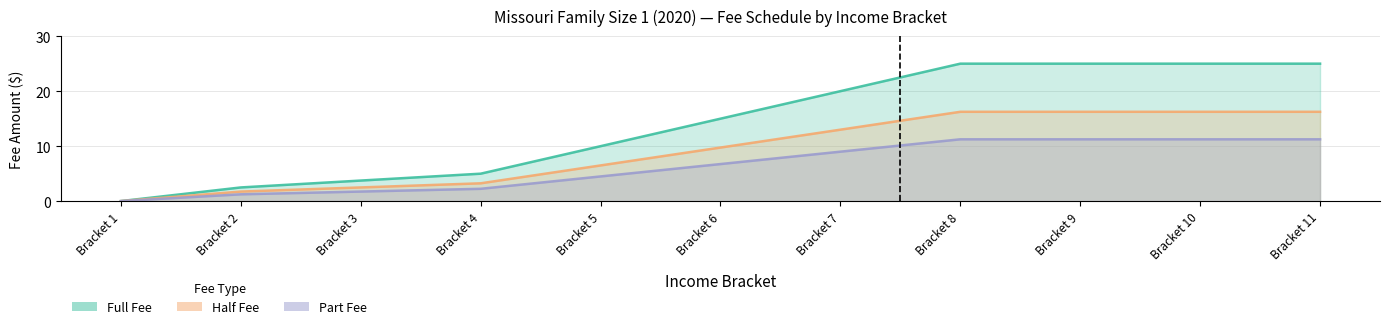

Between Bracket 4 and Bracket 6, which series saw the biggest shift?

Full Fee